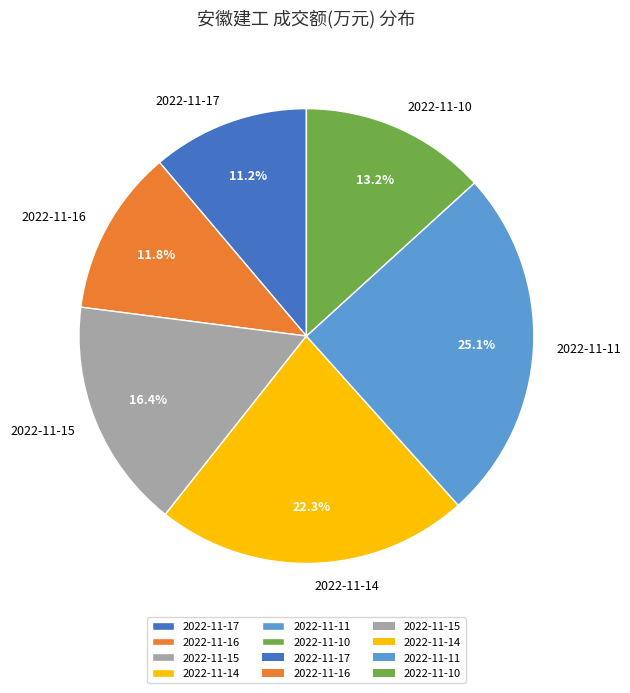

How many segments does this pie chart have?

6